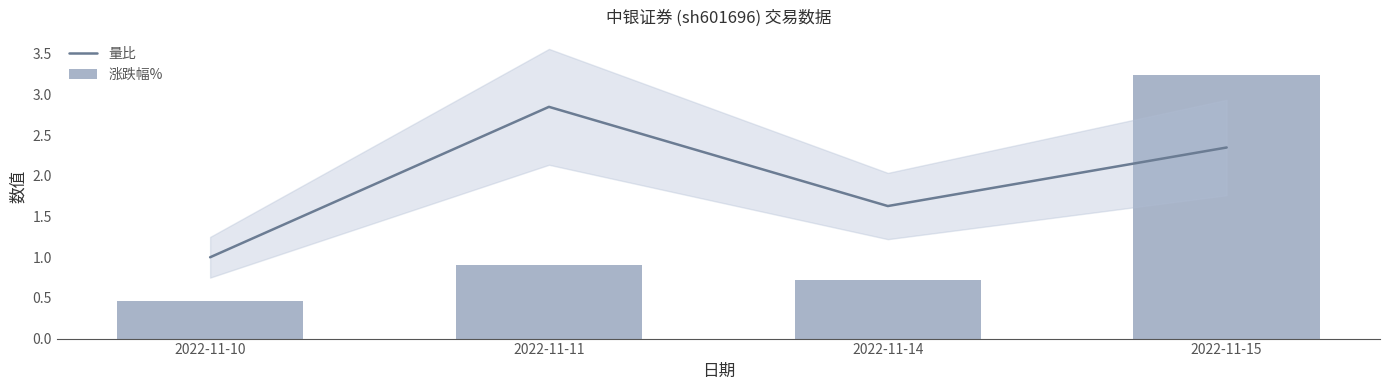

Between 2022-11-11 and 2022-11-15, which is larger?

2022-11-11